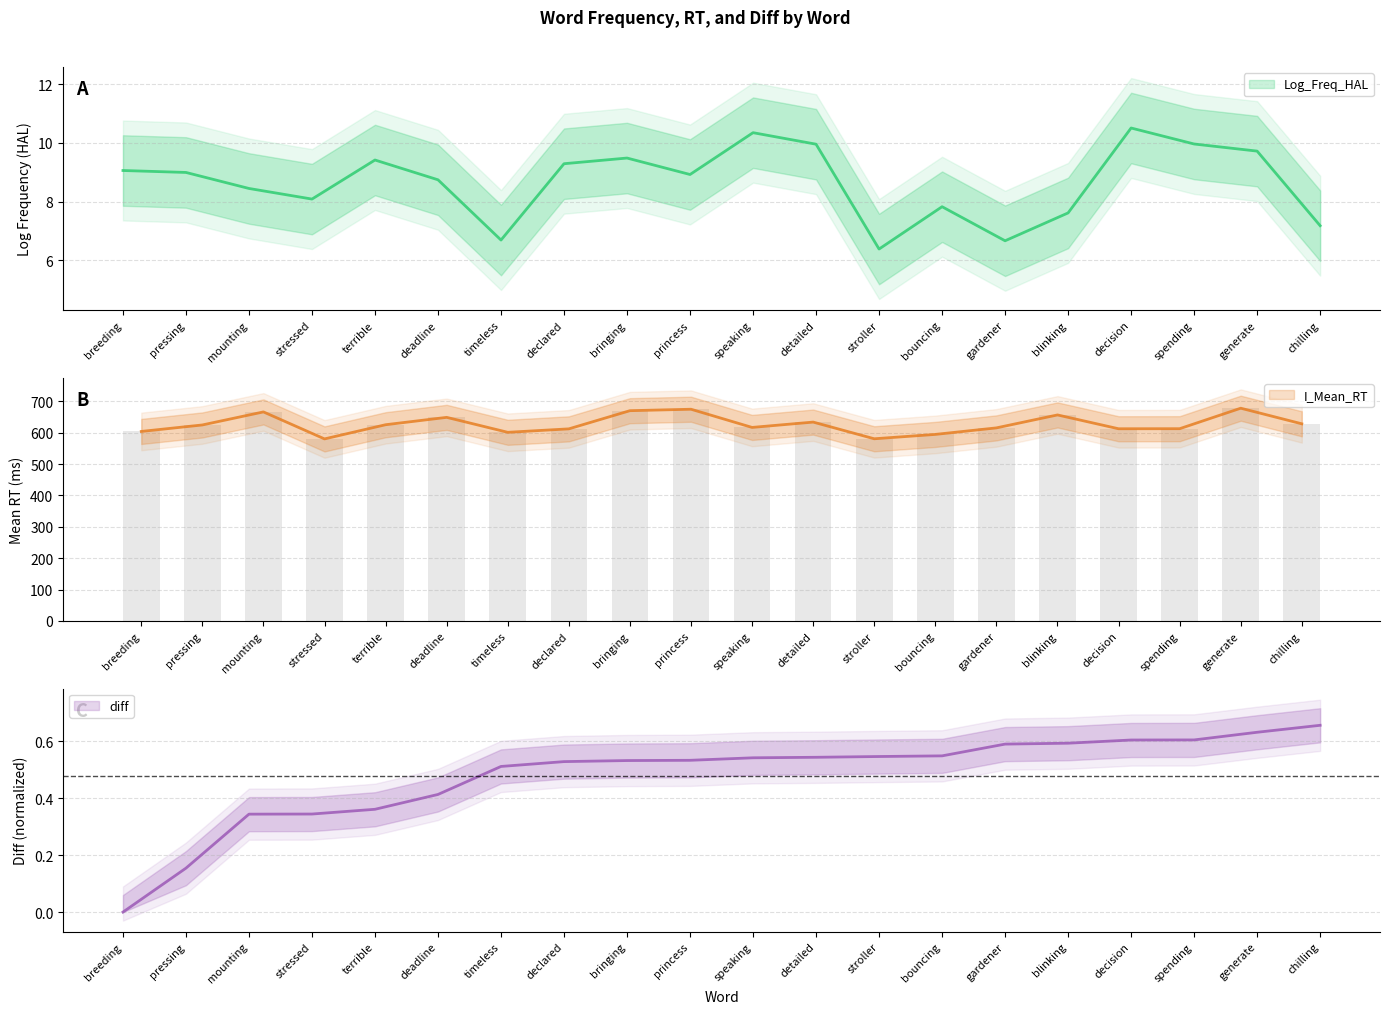

The value of Log_Freq_HAL at spending is 2.5. True or false?

False